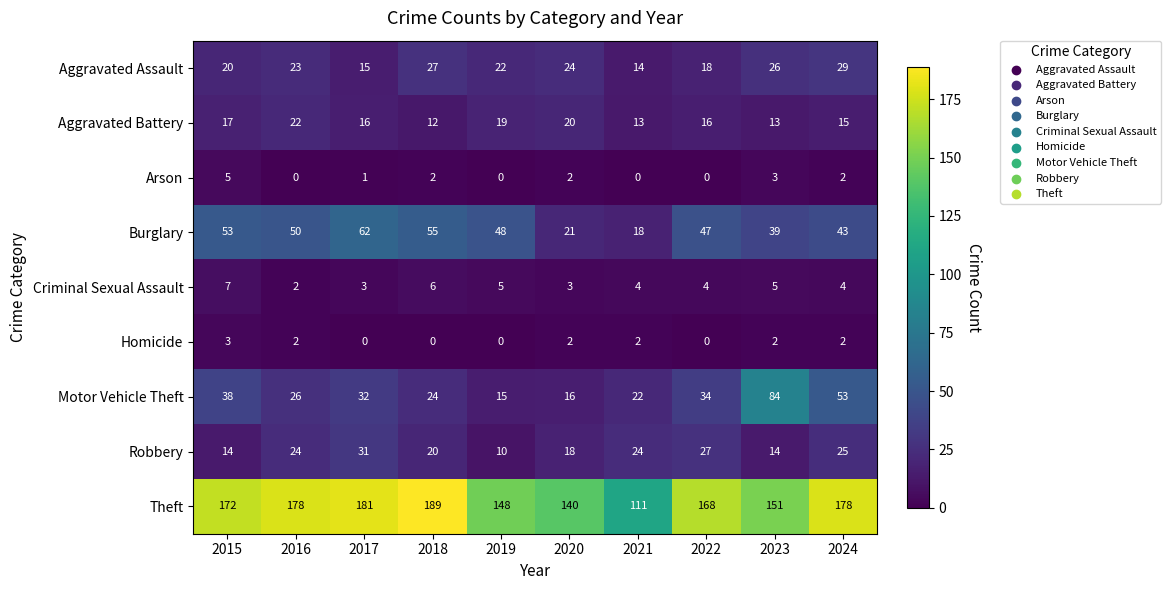

Which series changed the most between 2021 and 2023?

Motor Vehicle Theft